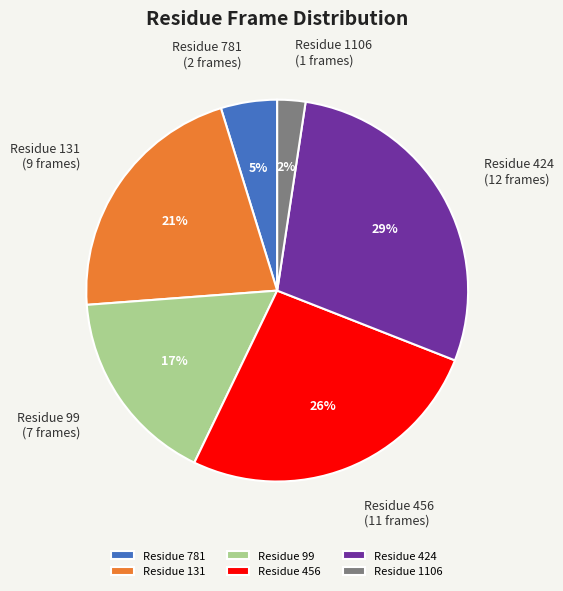

Does any single category account for the majority?

No